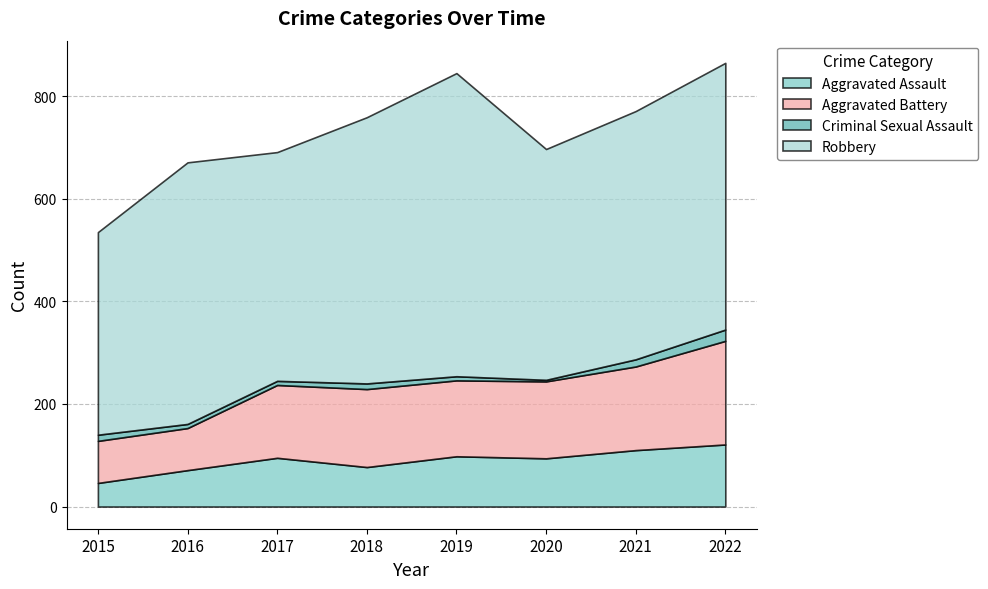

Does the chart display data point markers on the line(s)?

No